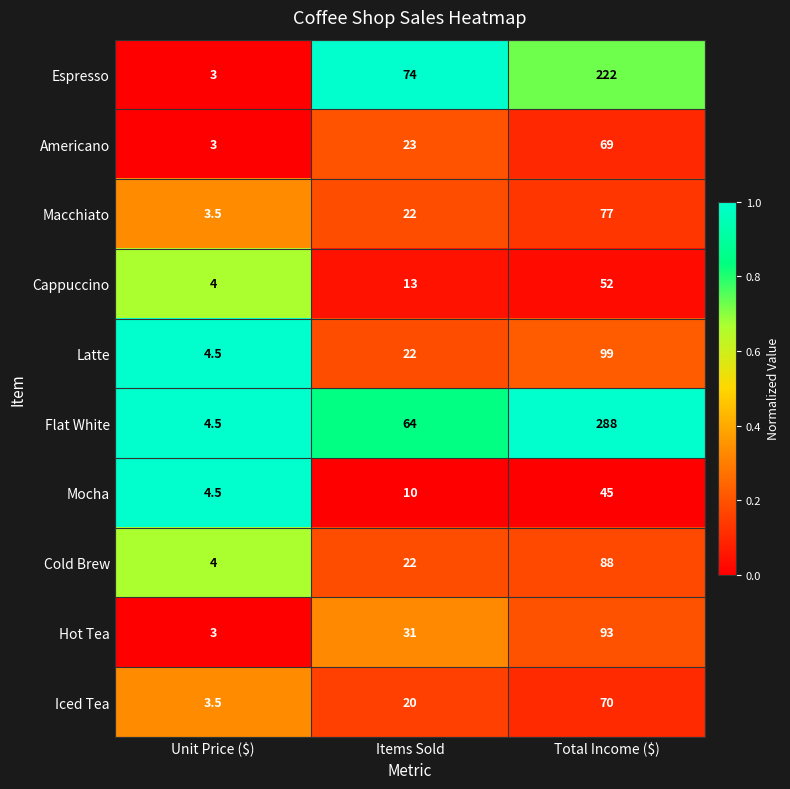

Which category has the lowest value across all series?

Unit Price ($)